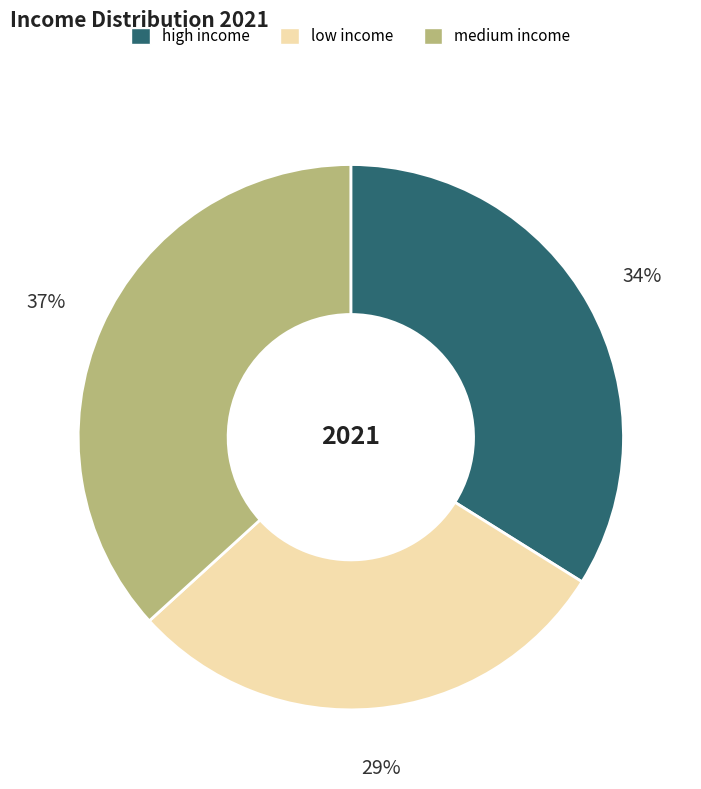

Between low income and high income, which is larger?

high income